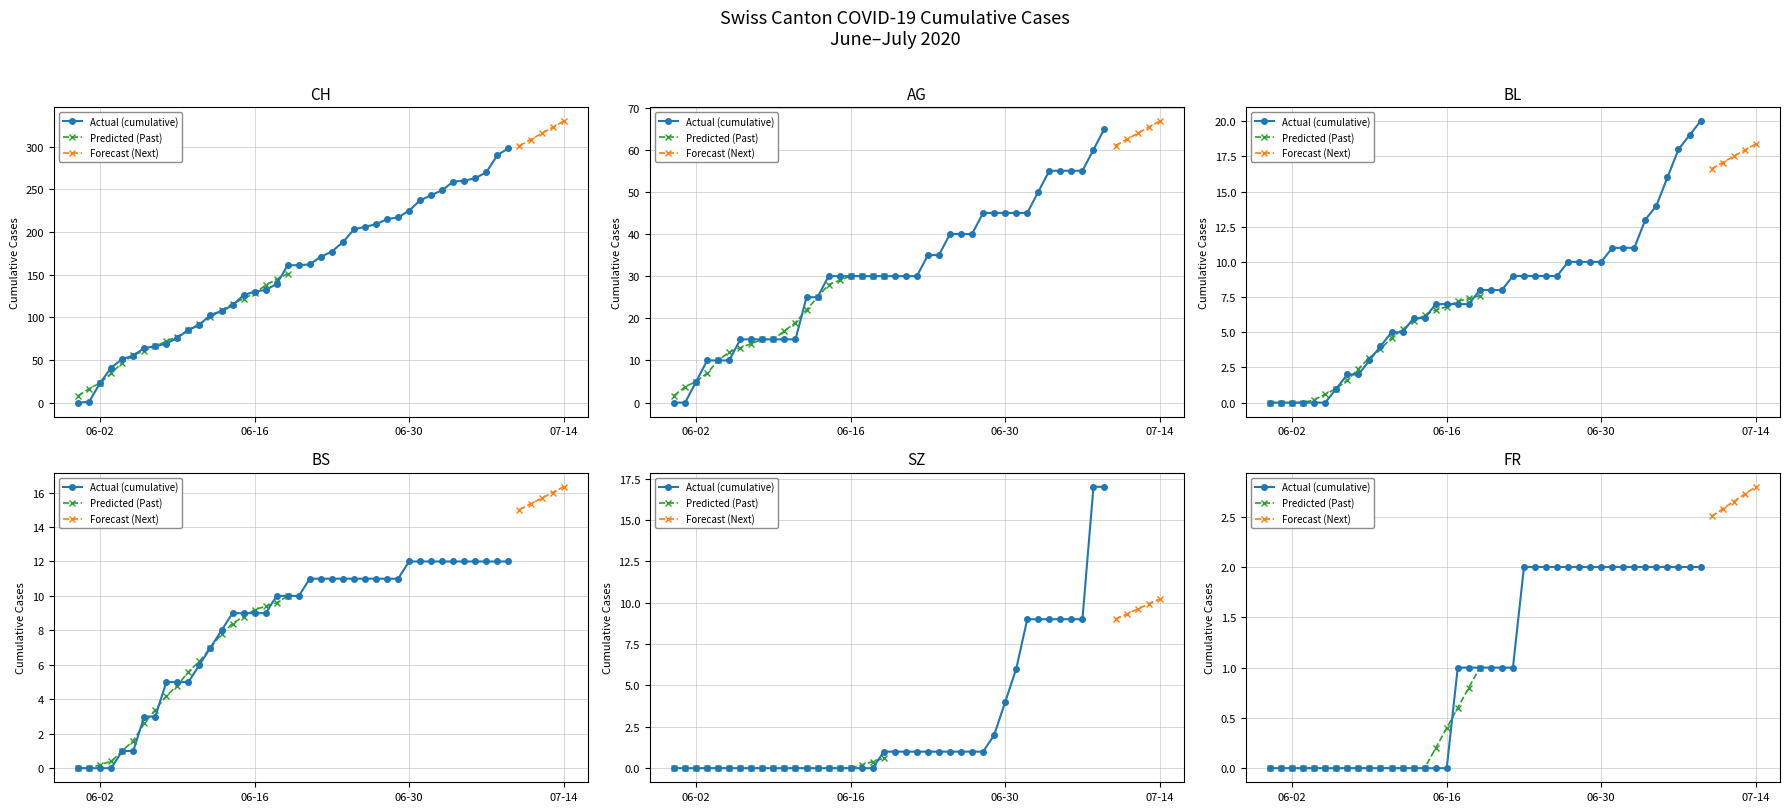

What is the sum of all SZ values?

110